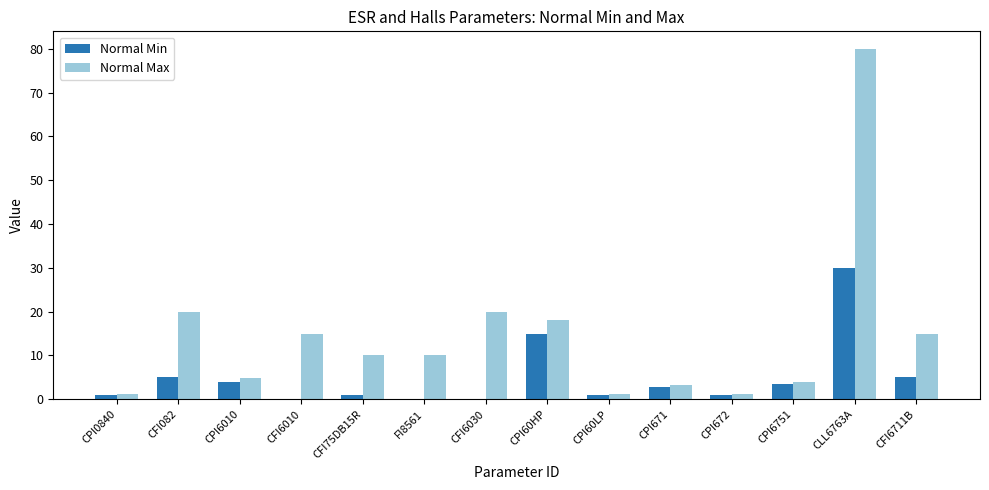

Which series has the largest total across all categories?

Normal Max